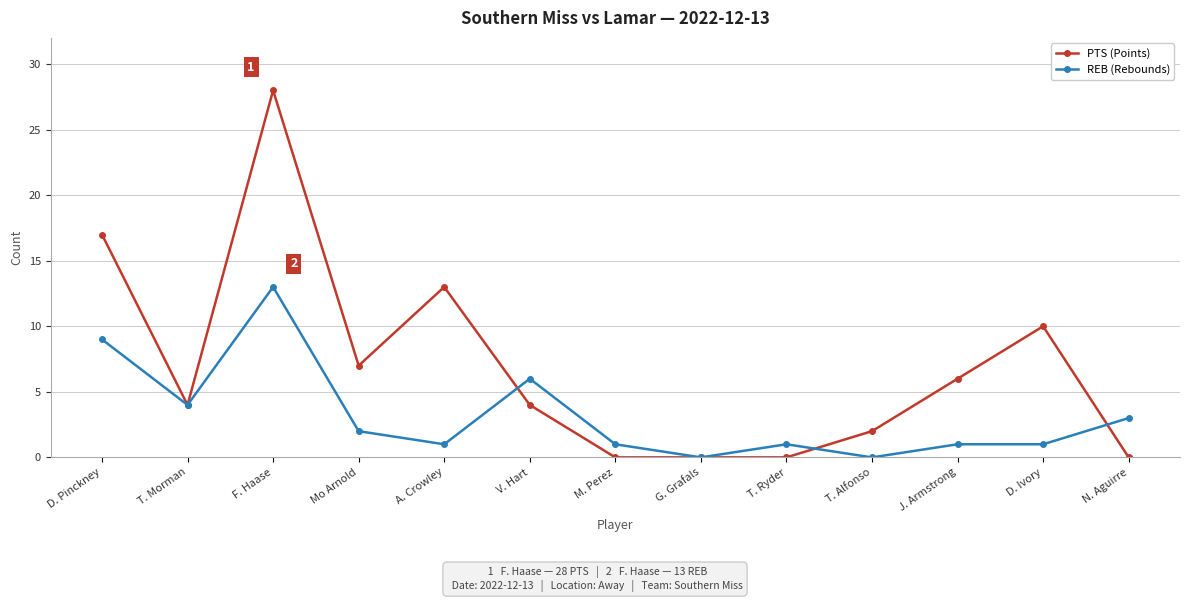

True or false: PTS (Points) has more than 1 points higher than both neighbors.

True